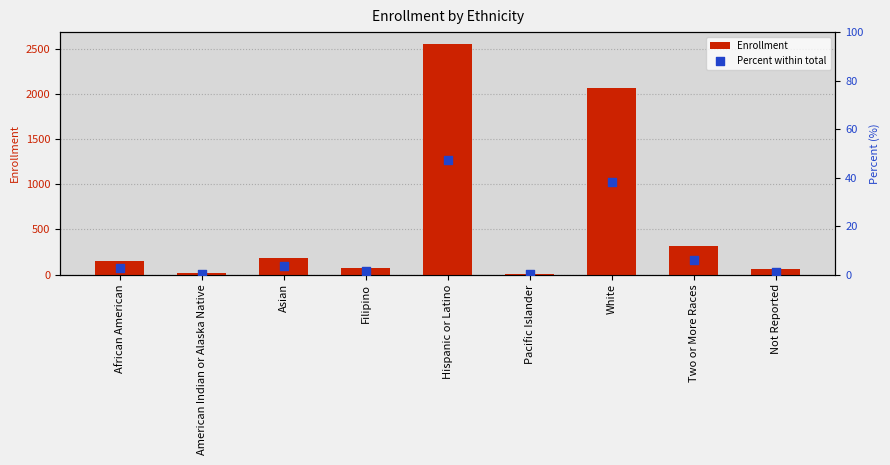

Which series has the largest total across all categories?

Enrollment